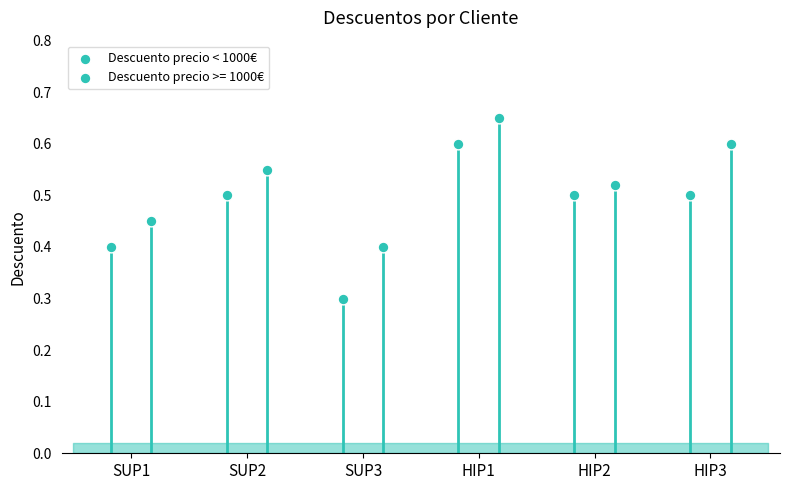

What is the change in value from SUP2 to SUP3?

-0.2